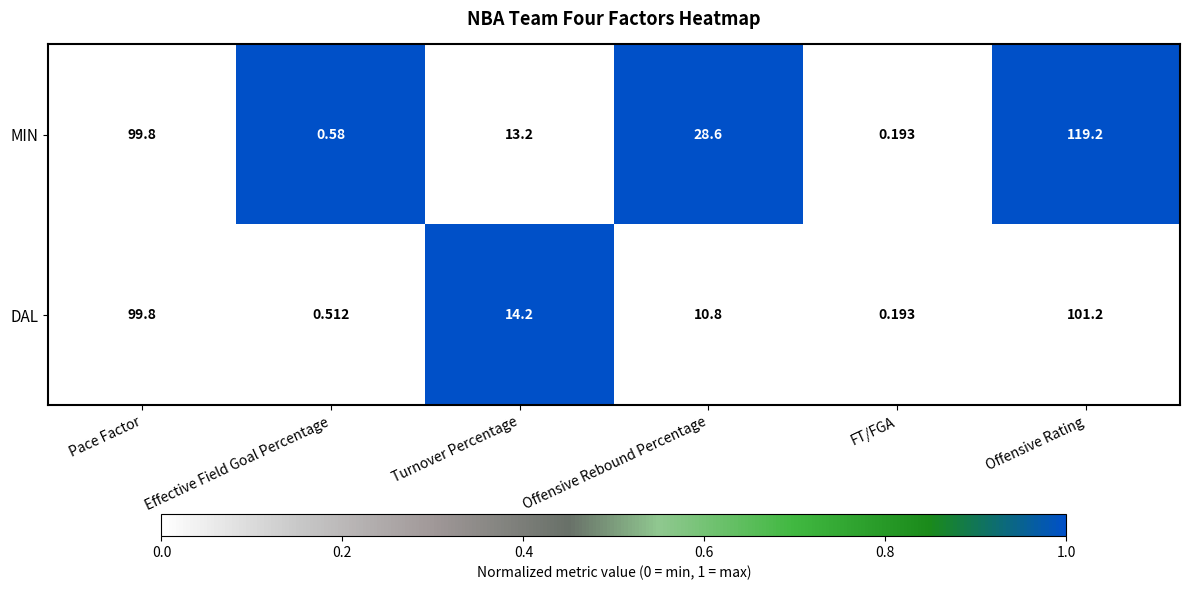

What is the total value across all series at Effective Field Goal Percentage?

1.1